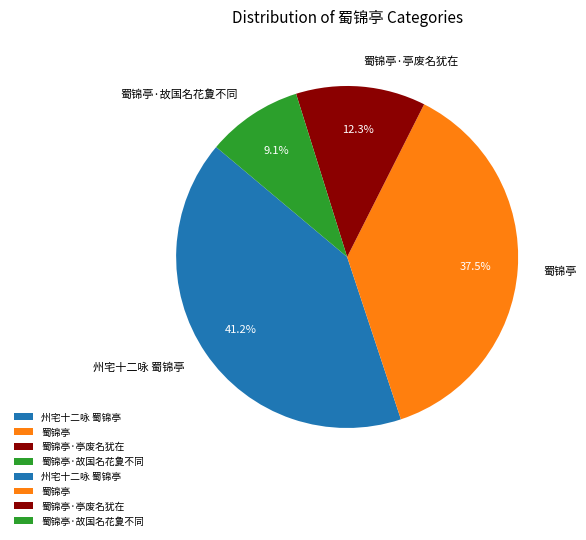

Is it true that 蜀锦亭·亭废名犹在 is 26% of the pie?

False